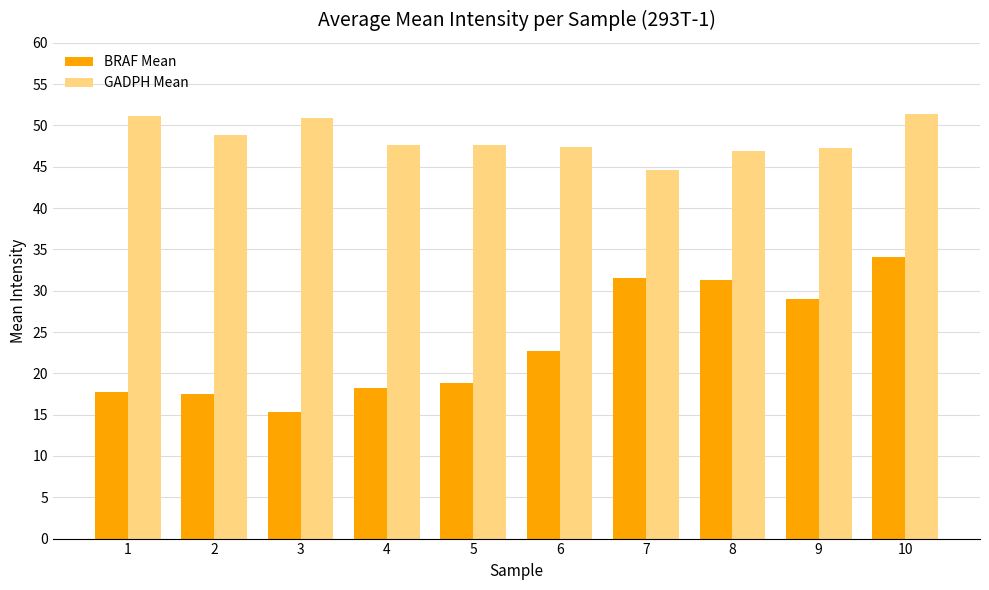

At which category is the sum across all series the highest?

10